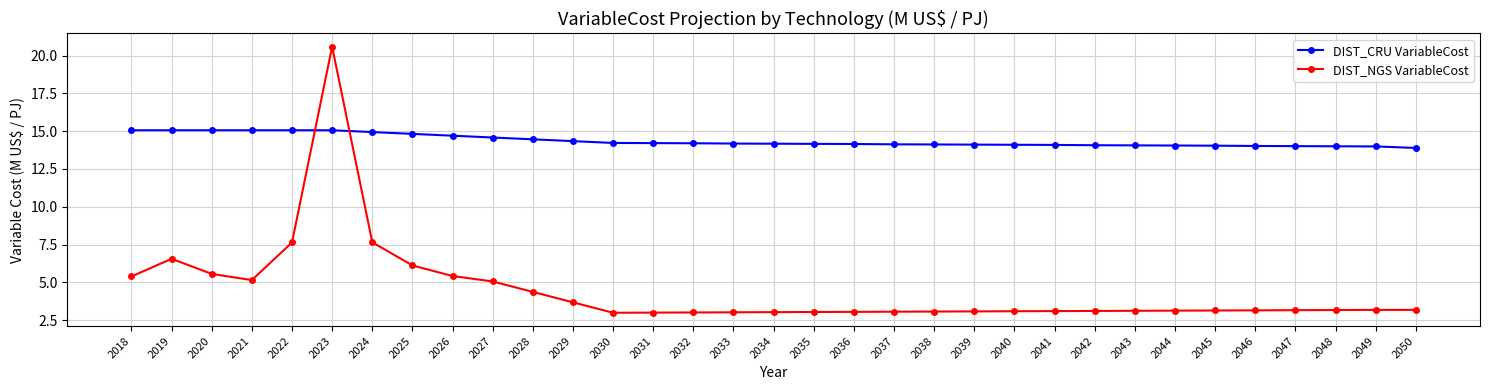

Which label corresponds to the largest value in the chart?

2023